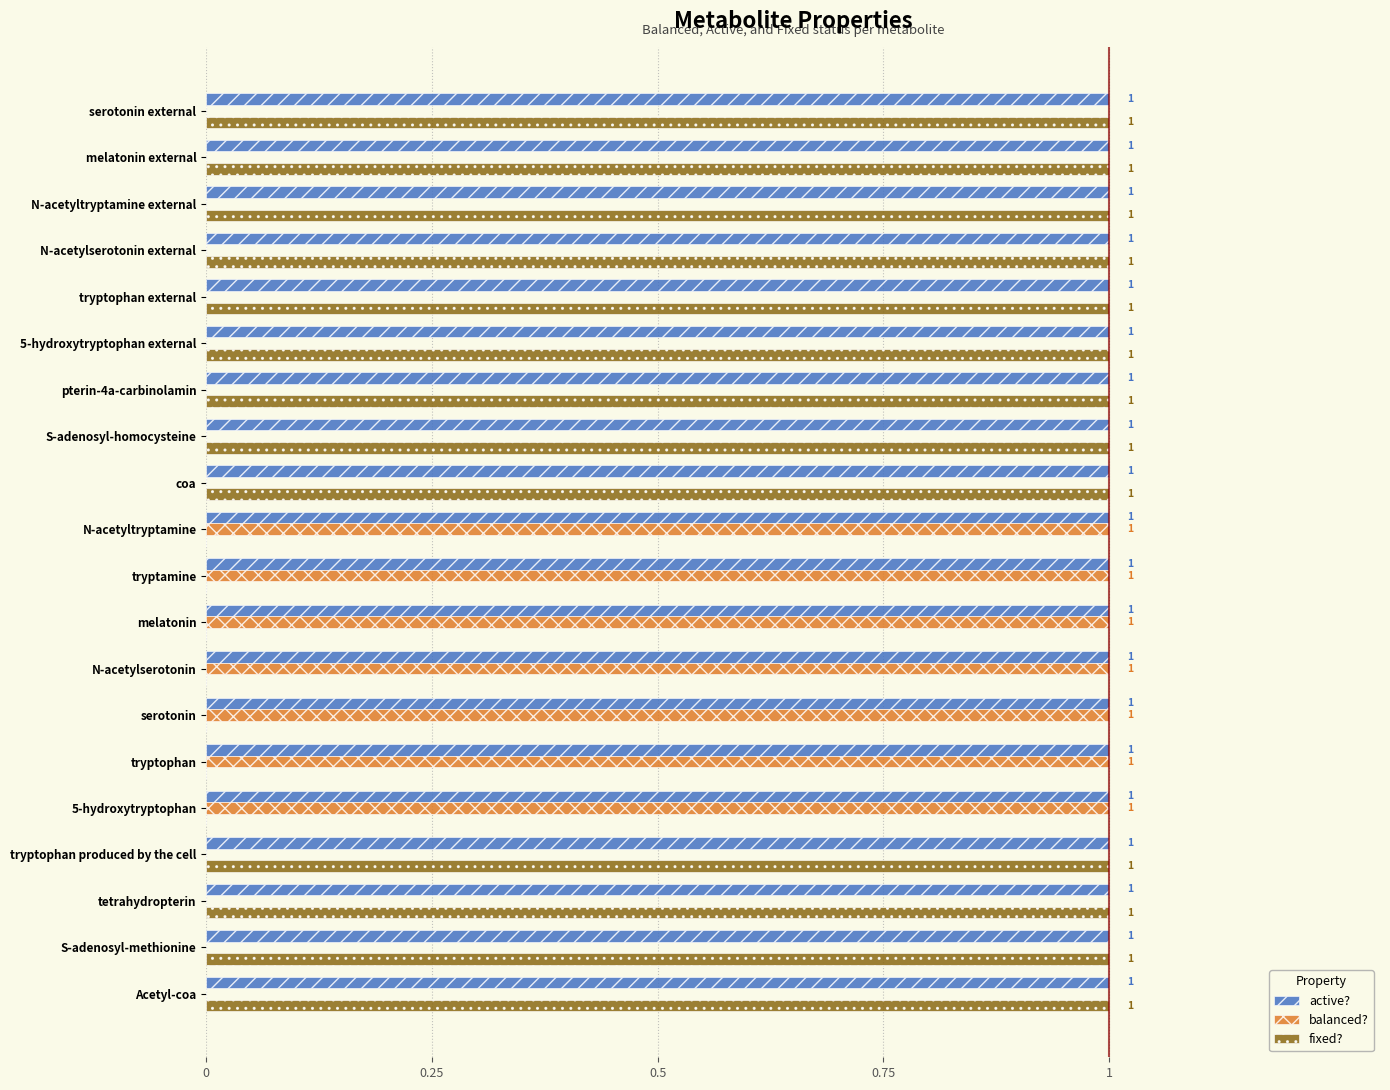

What is the sum of all balanced? values?

7